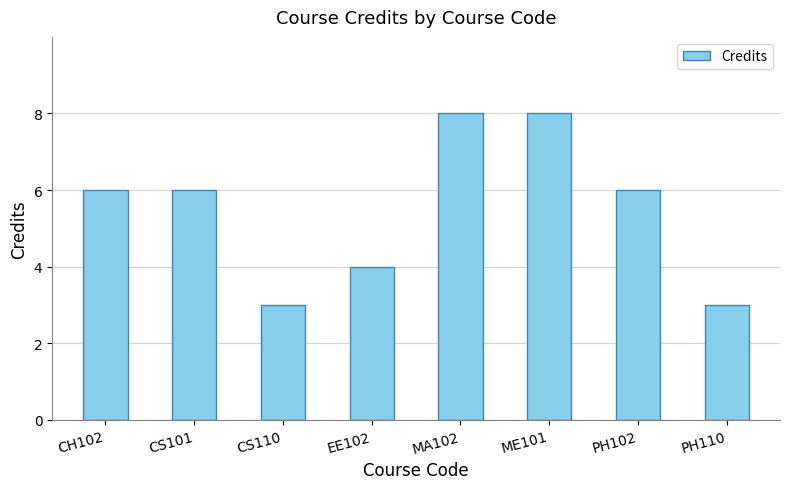

The value at MA102 is 8. True or false?

True